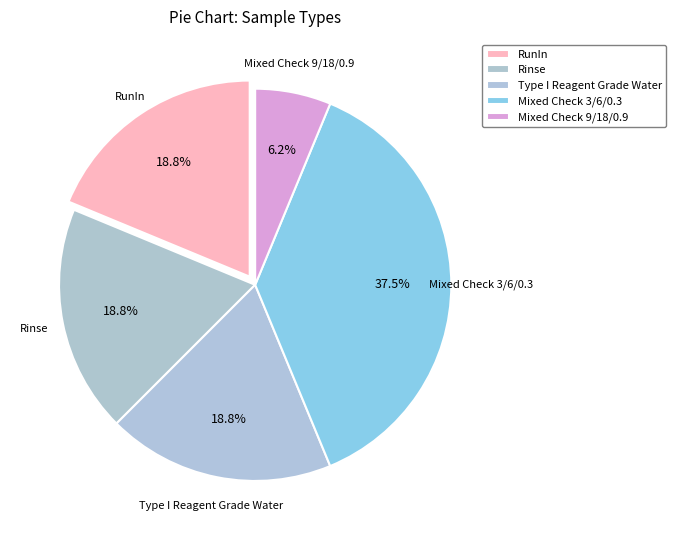

Which slice is the smallest?

Mixed Check 9/18/0.9